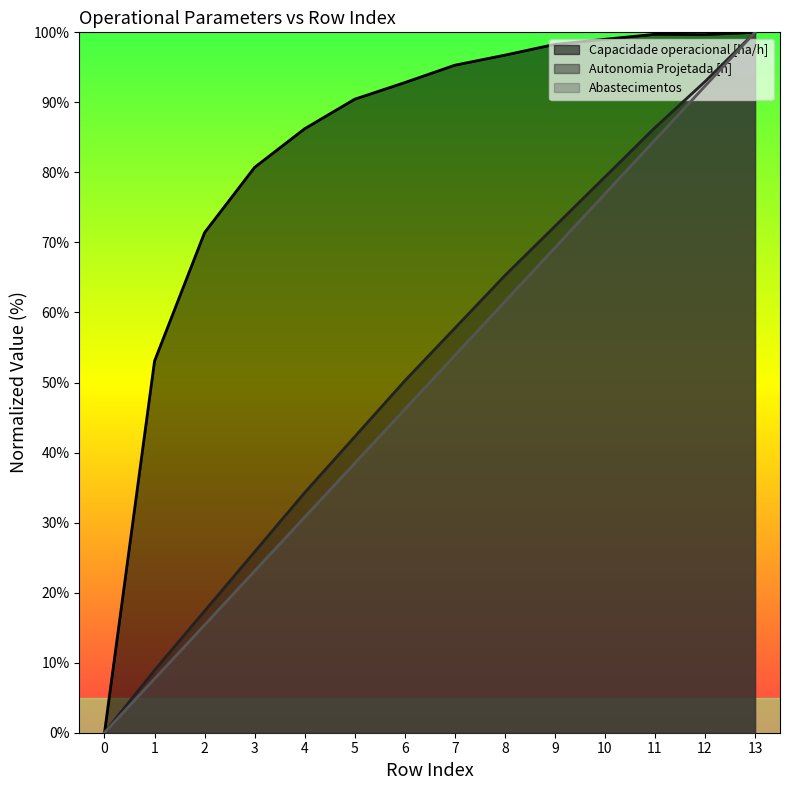

What is the spread (max minus min) of values at 4?

55.5